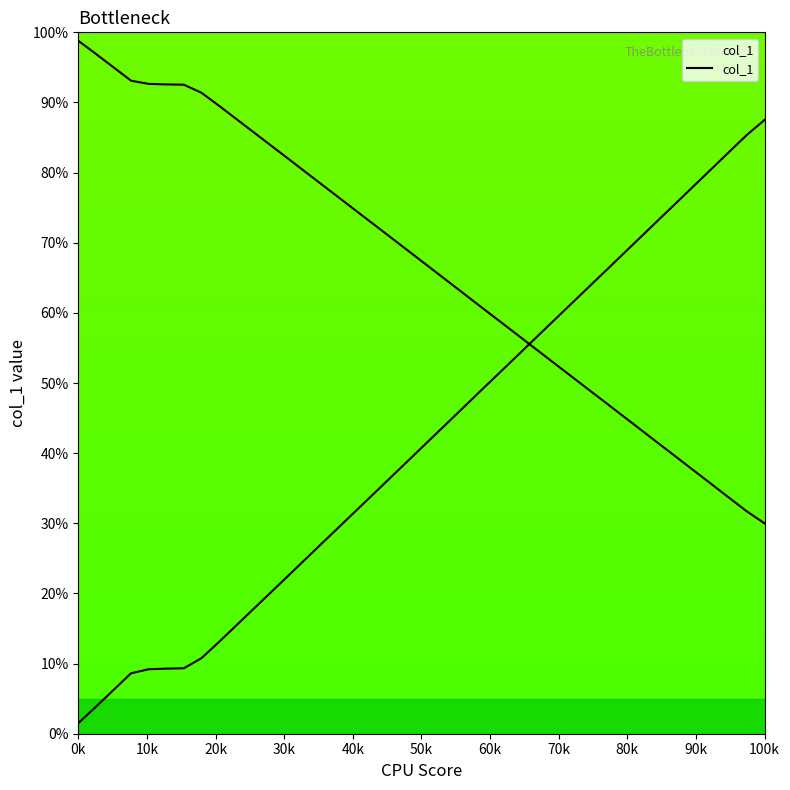

How many values exceed 4?

20